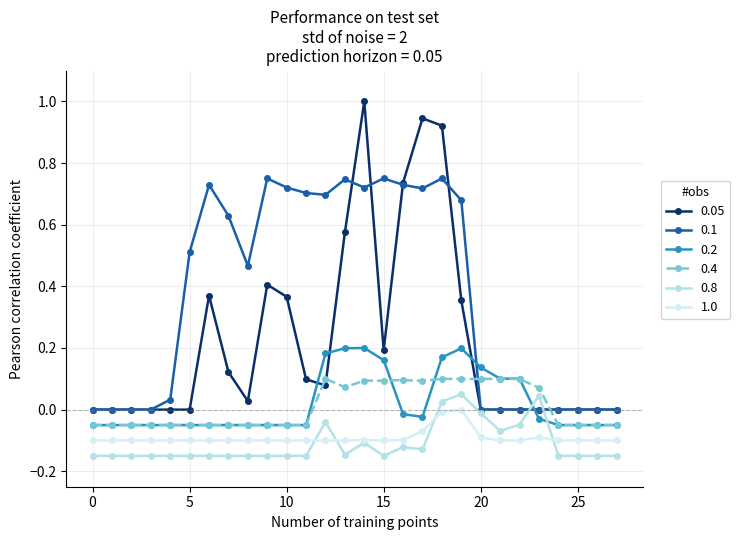

How many lines are shown in the chart?

6